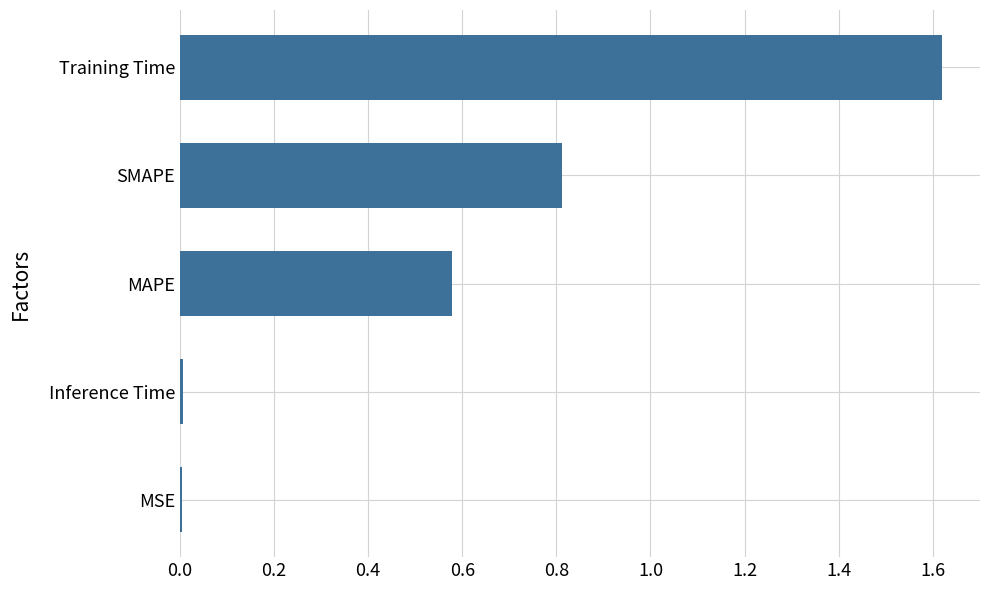

Between Training Time and Inference Time, which is larger?

Training Time